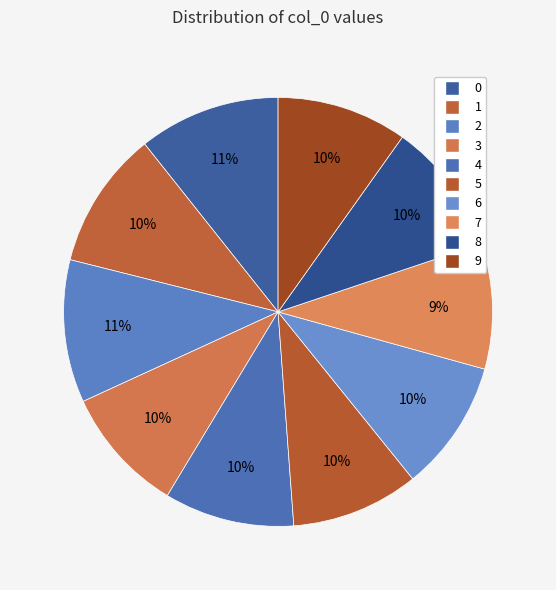

Rank the categories by value from highest to lowest.

2, 0, 1, 8, 6, 9, 4, 5, 3, 7